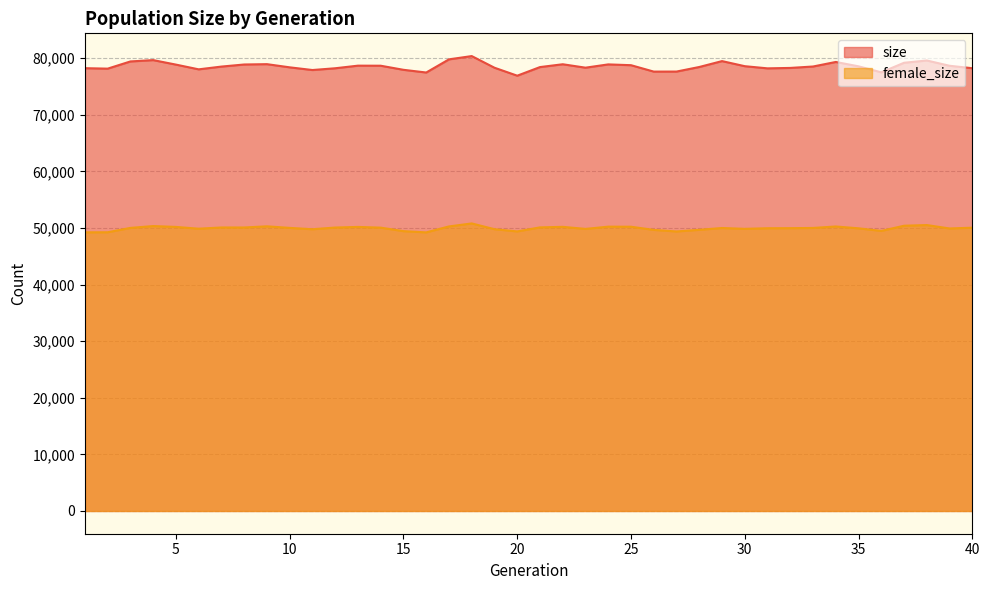

Which series changed the most between 8 and 29?

size